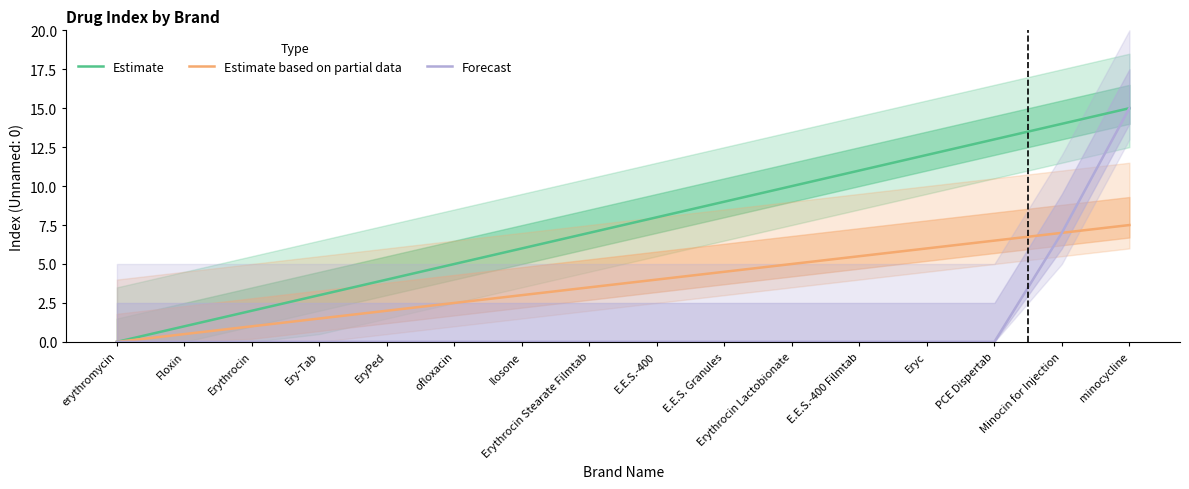

True or false: Forecast and Estimate intersect in this chart.

False